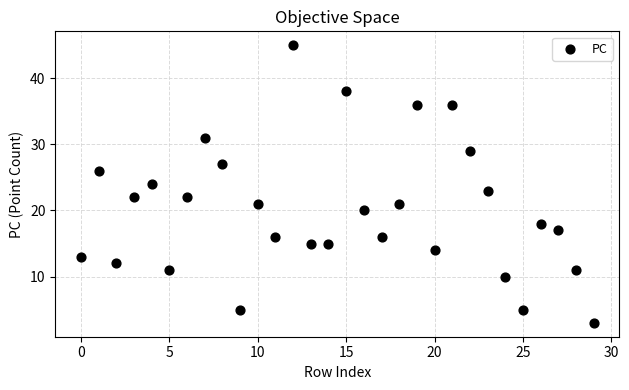

What is the range of Y values (max minus min)?

42